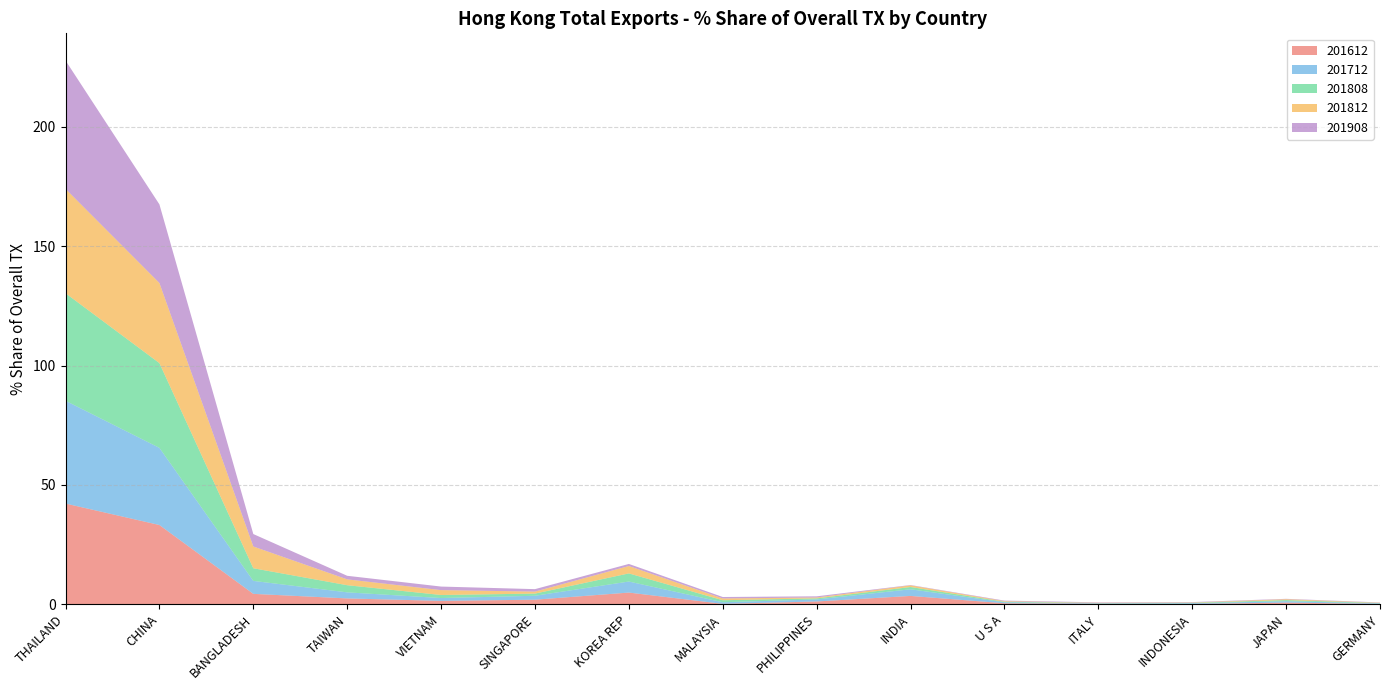

Reading left to right, what are all the values shown in this chart?

201612: 42.2	33.2	4.4	2.4	1.4	1.9	4.9	0.2	1.2	3.5	0.4	0.2	0.1	0.7	0.1
201712: 43.1	32.3	5.4	2.5	1.2	1.7	4.6	0.7	0.9	2.8	0.4	0.2	0.3	0.6	0.2
201808: 45.0	35.5	5.3	3.0	1.3	0.9	3.4	0.8	0.4	1.0	0.2	0.1	0.2	0.5	0.1
201812: 43.7	33.6	9.1	2.5	2.0	0.8	3.1	0.7	0.4	0.7	0.3	0.1	0.1	0.4	0.1
201908: 53.8	32.9	5.2	1.5	1.5	1.0	0.9	0.6	0.5	0.1	0.2	0.2	0.2	0.2	0.1